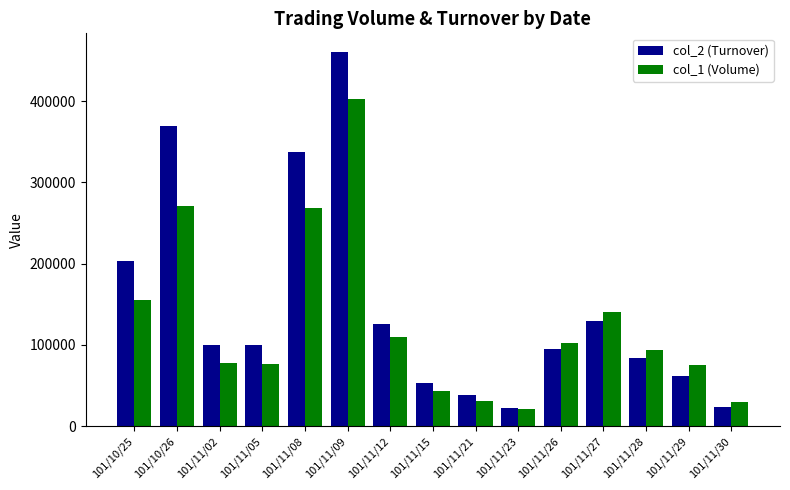

What is the difference between the maximum and minimum values in the col_1 (Volume) series?

382000